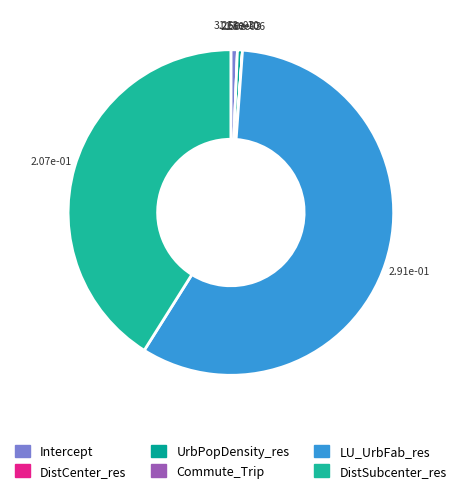

What percentage is the LU_UrbFab_res slice, to the nearest percent?

58%